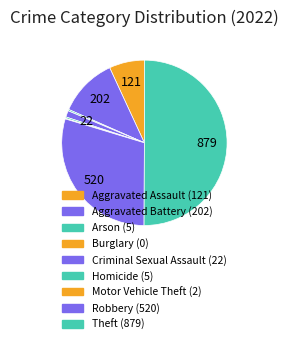

True or false: Criminal Sexual Assault accounts for 1% of the total.

True